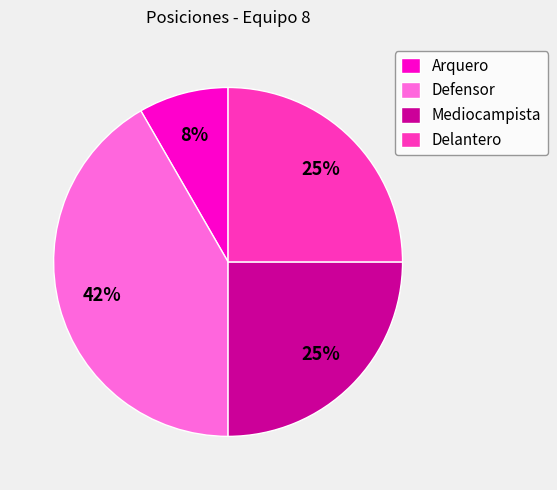

To the nearest percent, what is the difference between the Mediocampista and Defensor slice percentages?

17%